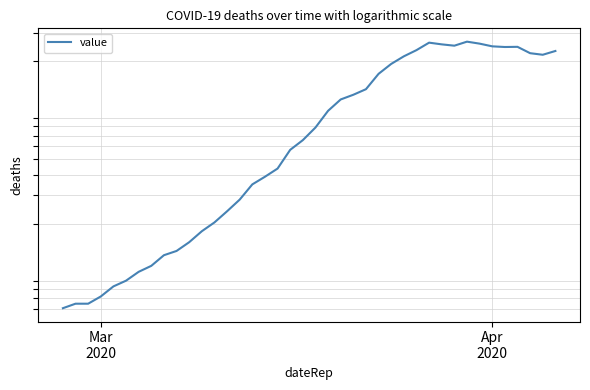

Reading left to right, transcribe all the data shown in this chart.

61	65	65	72	83	90	102	111	129	137	155	181	205	240	283	351	391	439	572	656	784	993	1166	1246	1348	1675	1927	2145	2341	2602	2540	2493	2639	2566	2470	2447	2453	2242	2193	2313